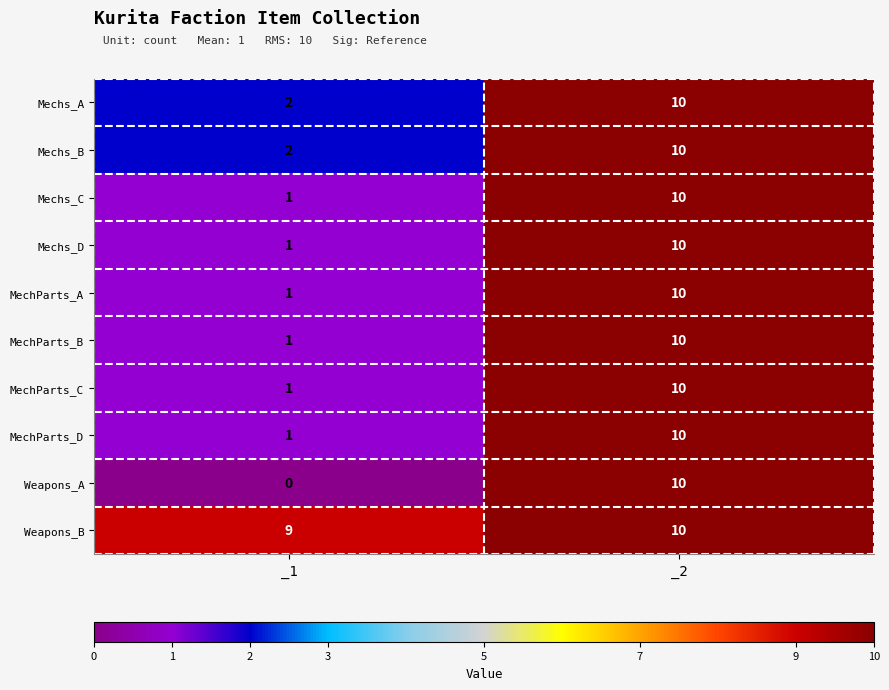

Where is Mechs_D nearest to the value 5?

_1